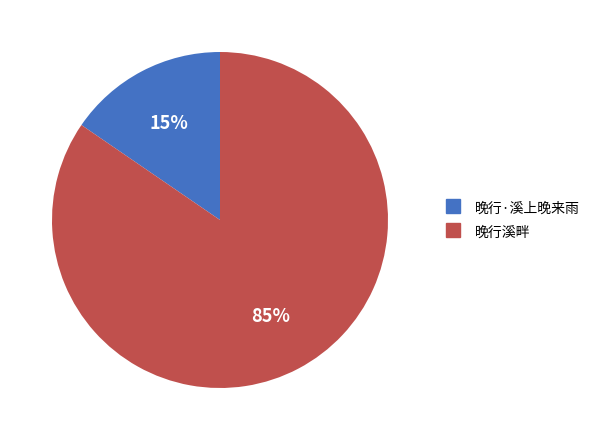

Is there a majority slice in this chart?

Yes